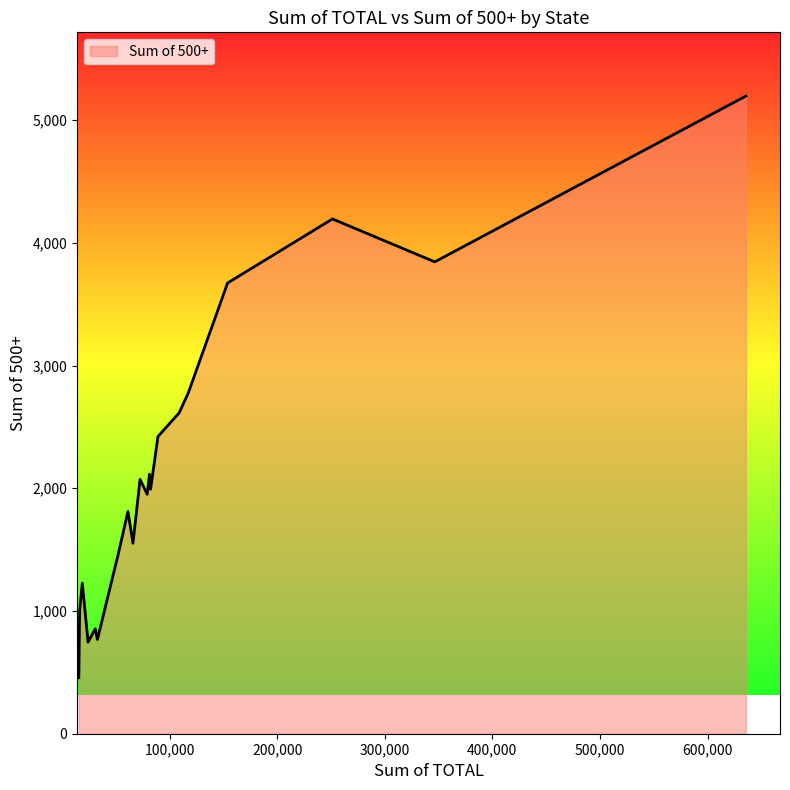

What is the difference between the maximum and minimum values?

4740